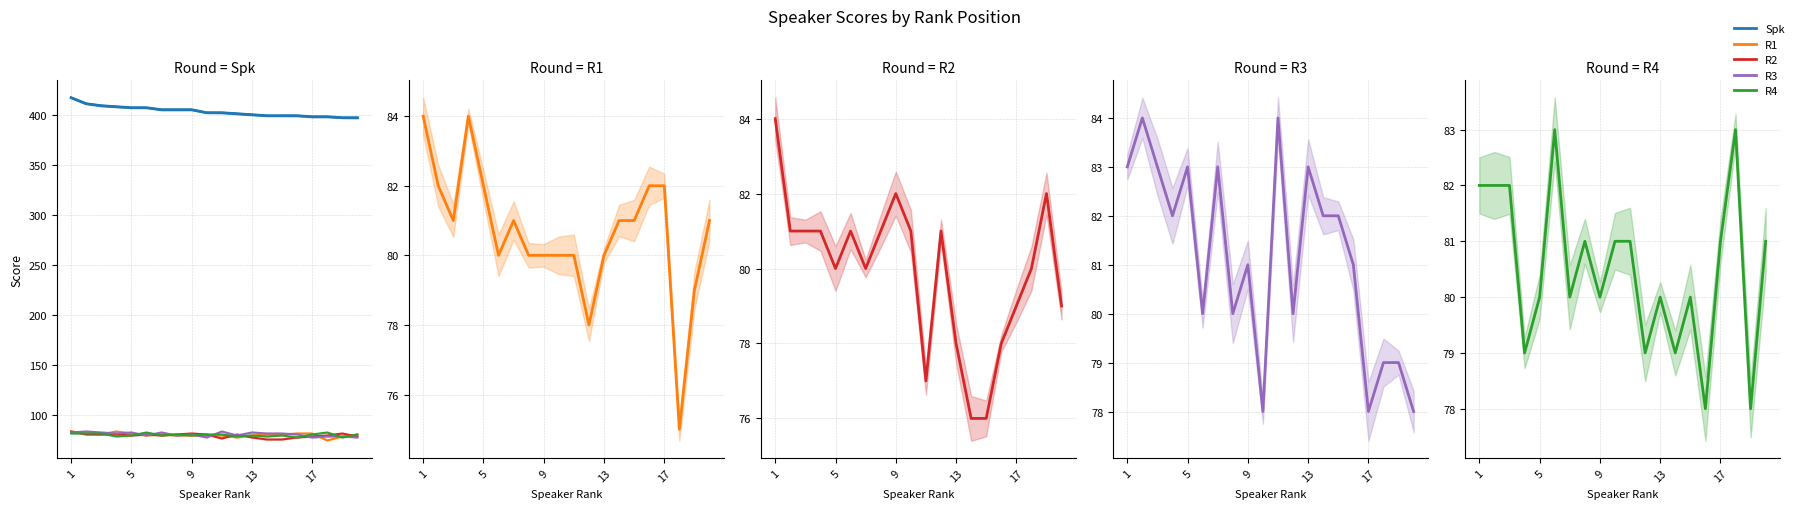

How many lines are shown in the chart?

5